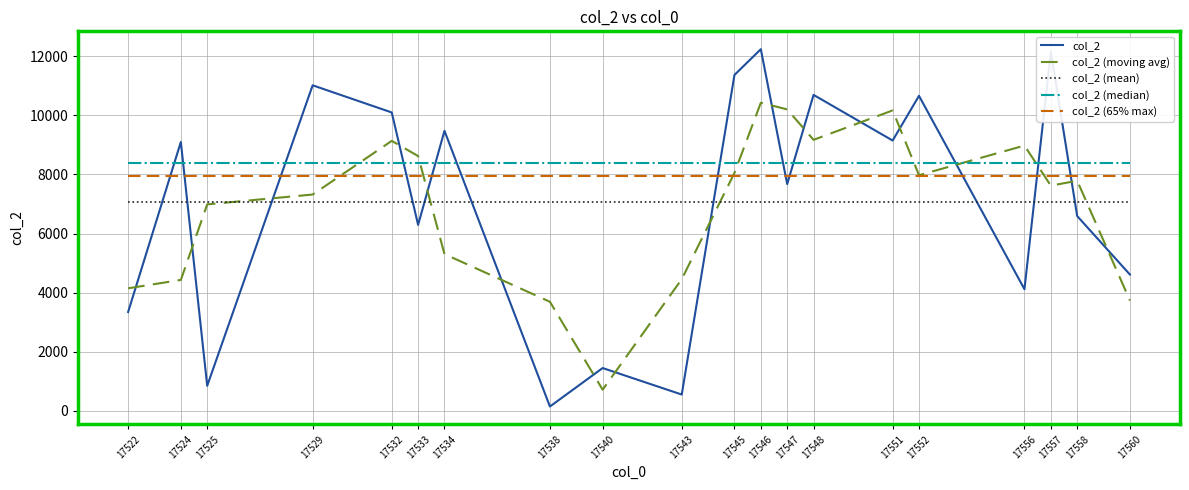

After their last crossing, which series has the higher values: col_2 (65% max) or col_2 (moving avg)?

col_2 (65% max)